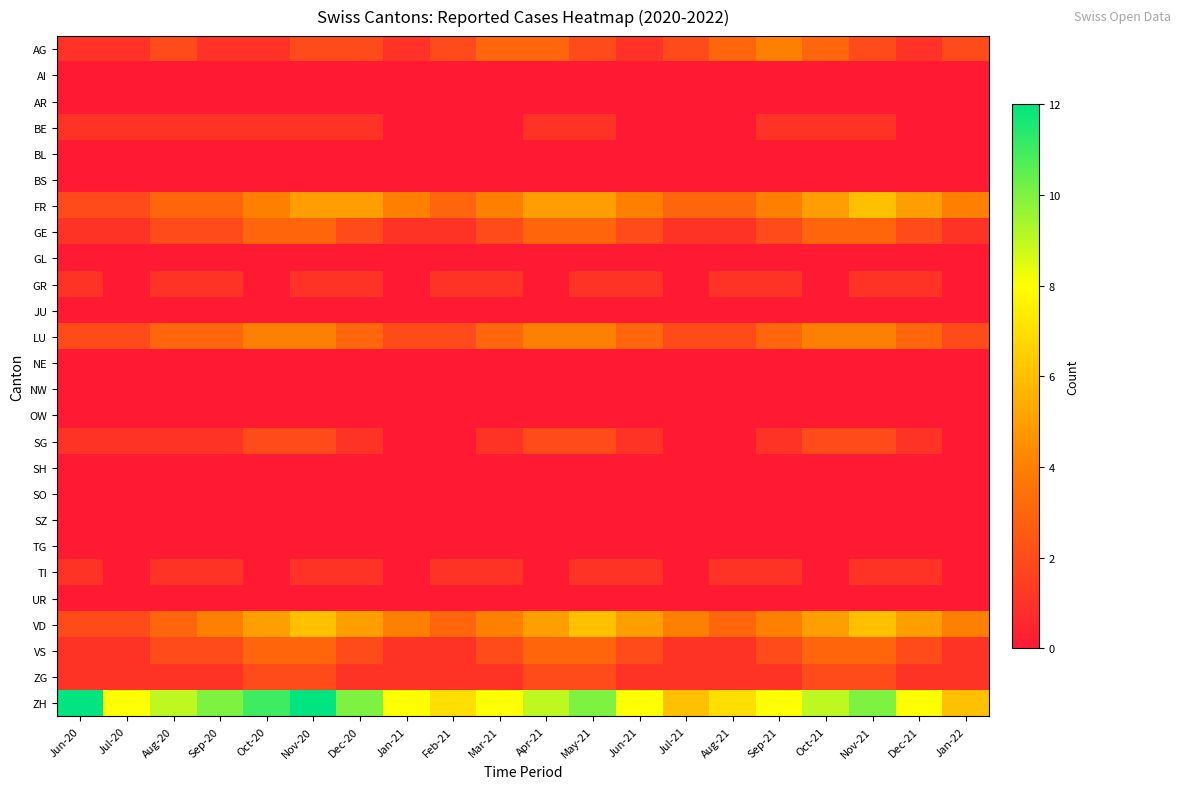

How many distinct data groups are displayed?

26